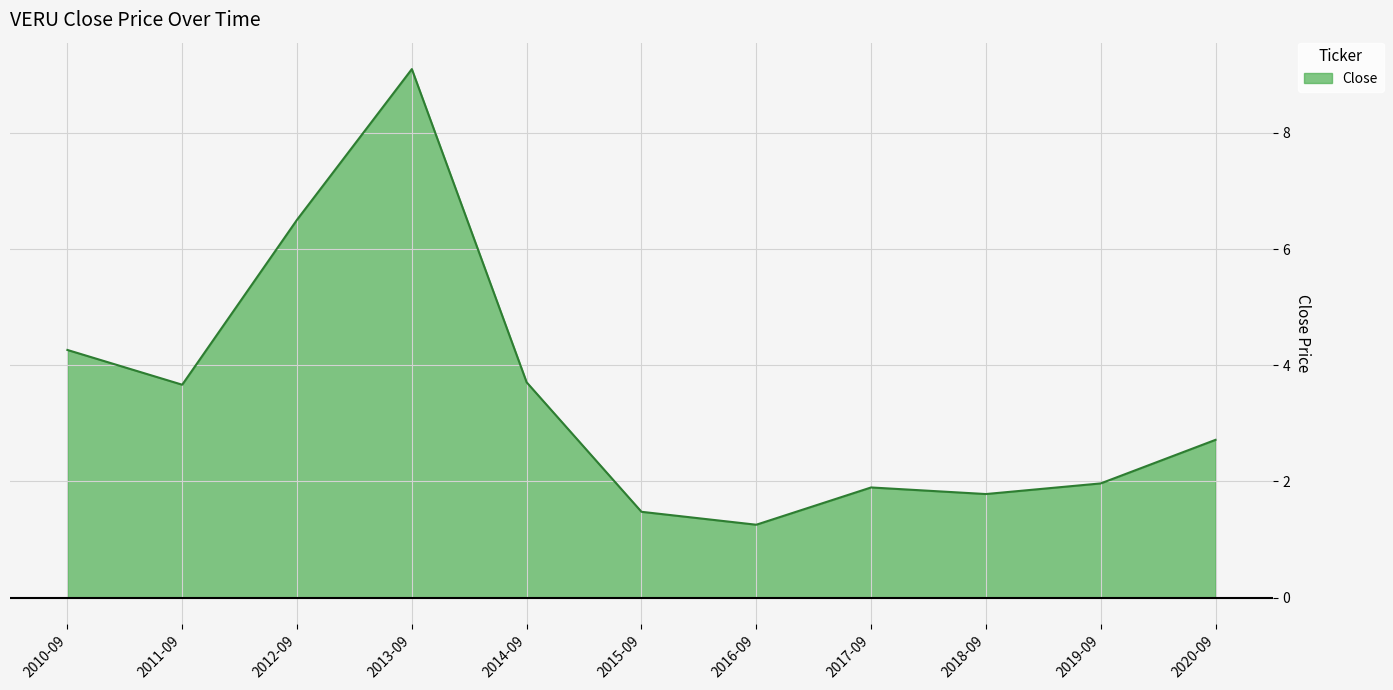

What is the difference between the values at 2015-09 and 2018-09?

0.3